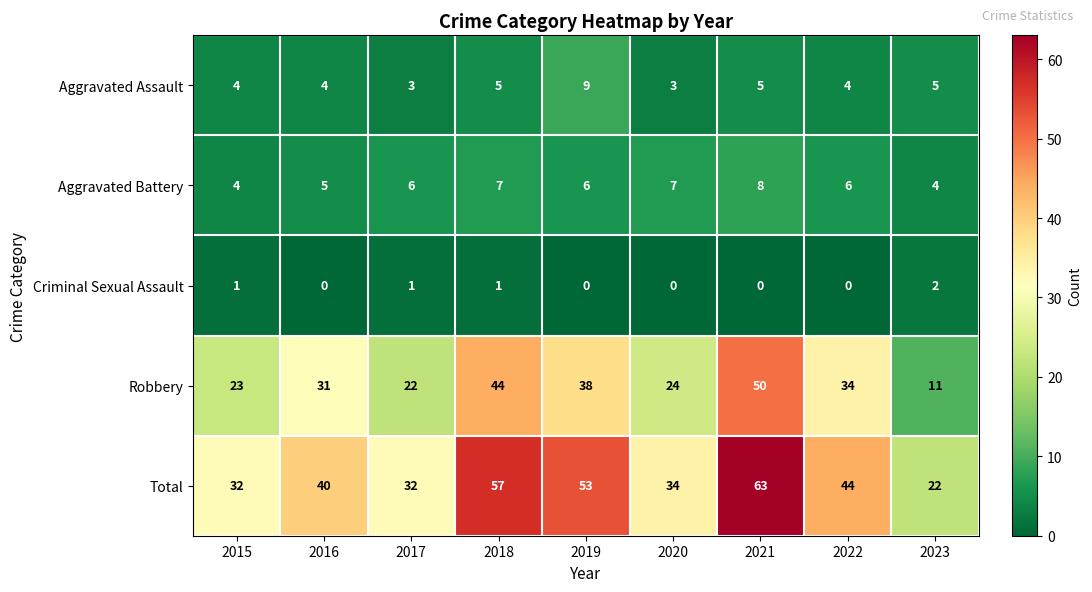

What is the lowest value of the Robbery series?

11